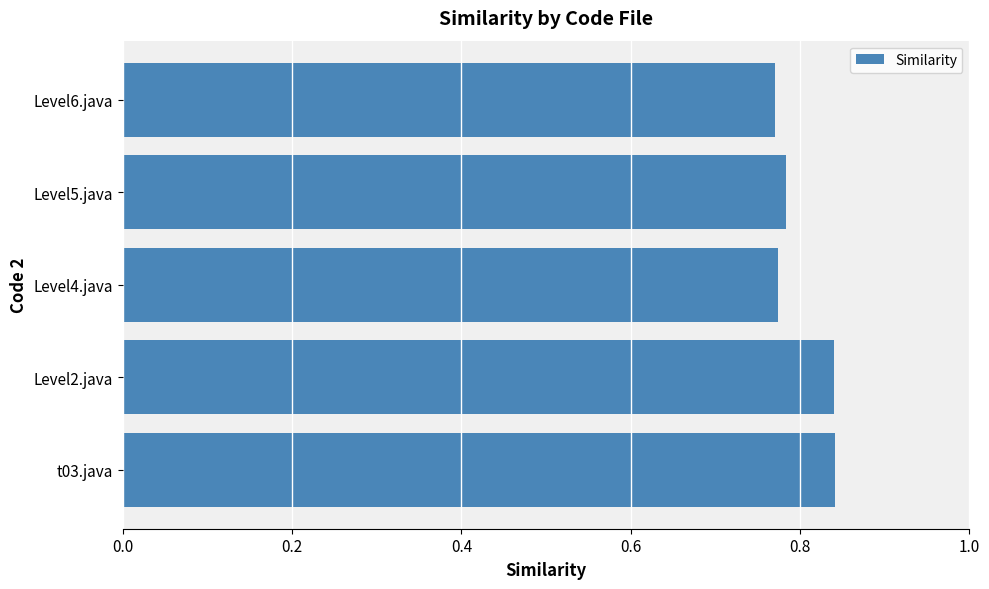

What is the sum of the values at t03.java and Level5.java?

1.6